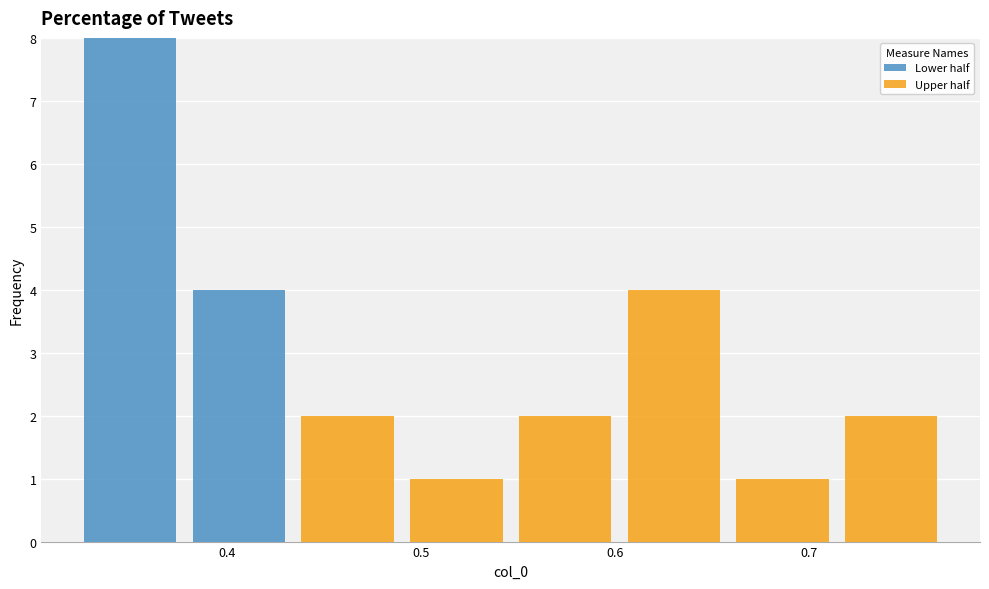

What is the total height of the stacked bar covering 0.55 to 0.60 on the x-axis? Neither the bar edges nor the heights are printed on the chart, so give them approximately, as read against the axes.

2